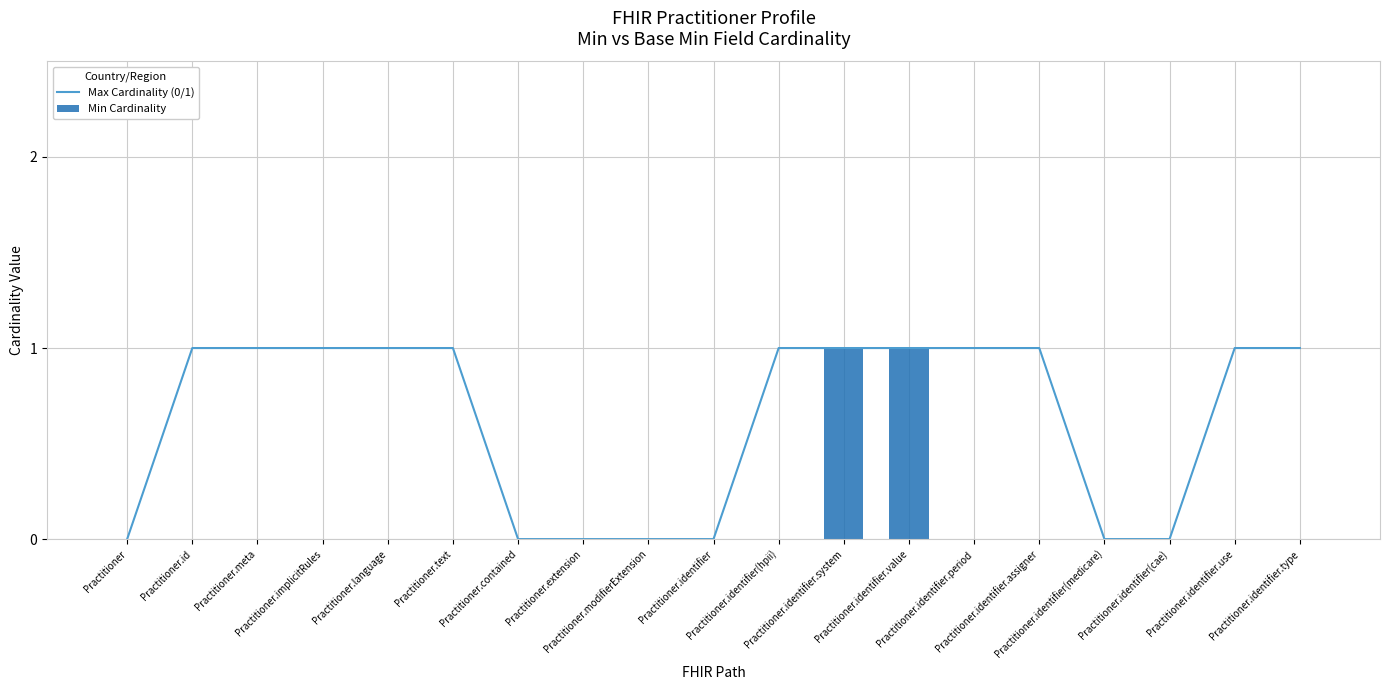

Rank the categories by Max Cardinality (0/1) value from highest to lowest.

Practitioner.id, Practitioner.meta, Practitioner.implicitRules, Practitioner.language, Practitioner.text, Practitioner.identifier(hpii), Practitioner.identifier.system, Practitioner.identifier.value, Practitioner.identifier.period, Practitioner.identifier.assigner, Practitioner.identifier.use, Practitioner.identifier.type, Practitioner, Practitioner.contained, Practitioner.extension, Practitioner.modifierExtension, Practitioner.identifier, Practitioner.identifier(medicare), Practitioner.identifier(cae)